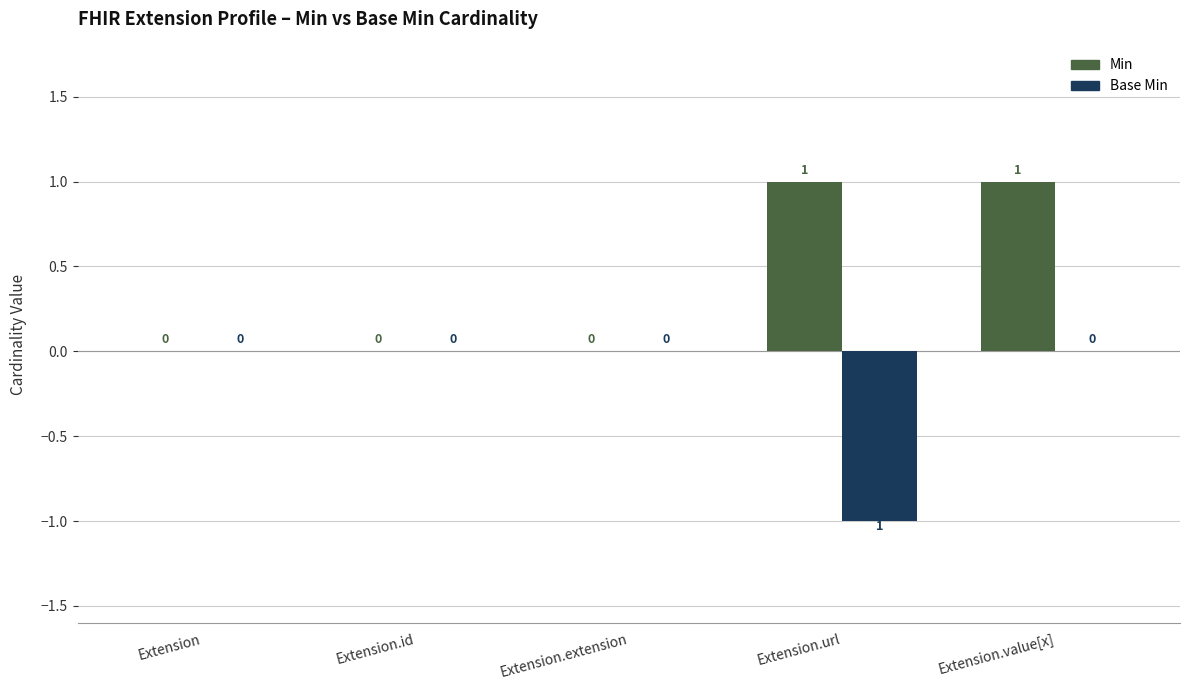

True or false: Base Min has a value of 0 at Extension.id.

True